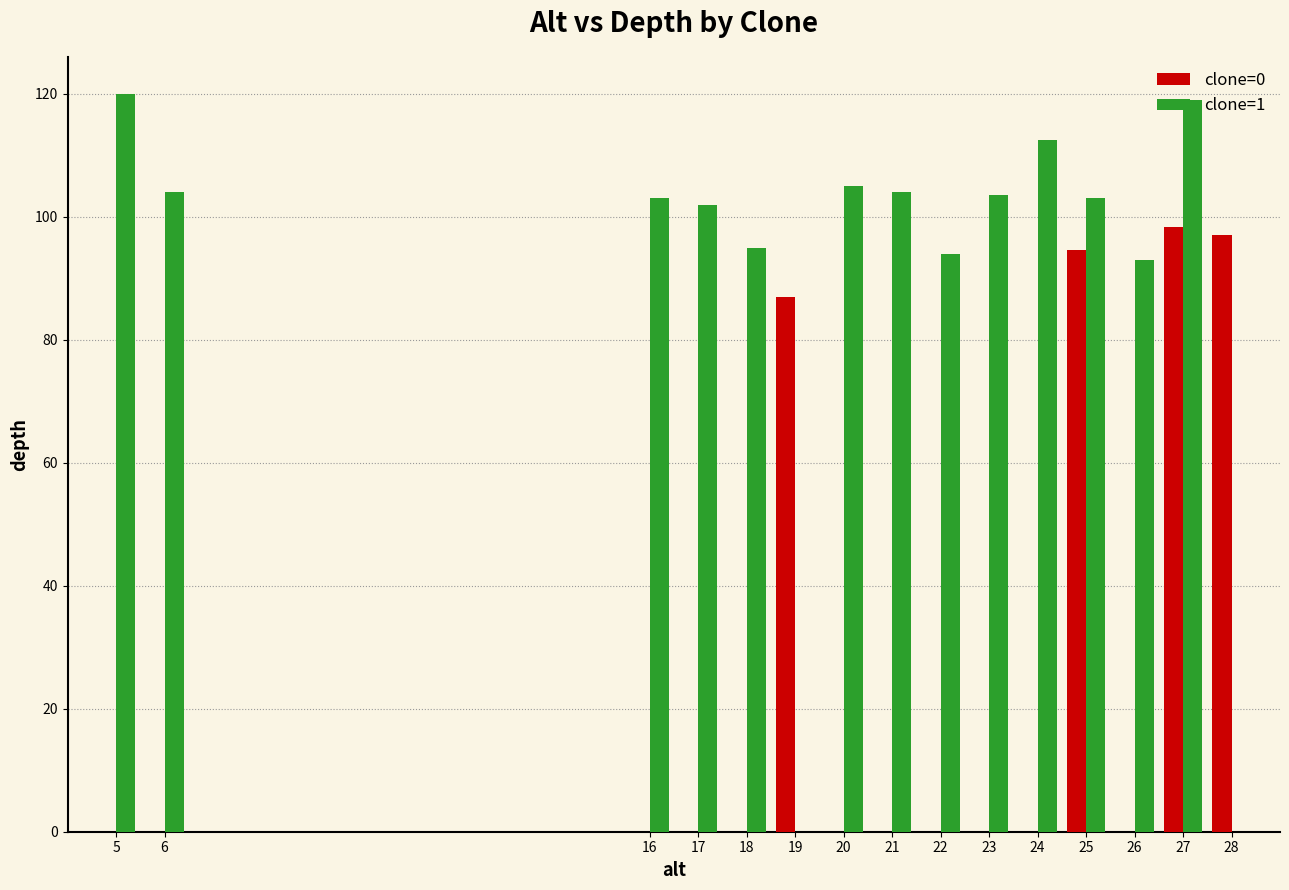

Between 16 and 27, which series saw the biggest shift?

clone=0